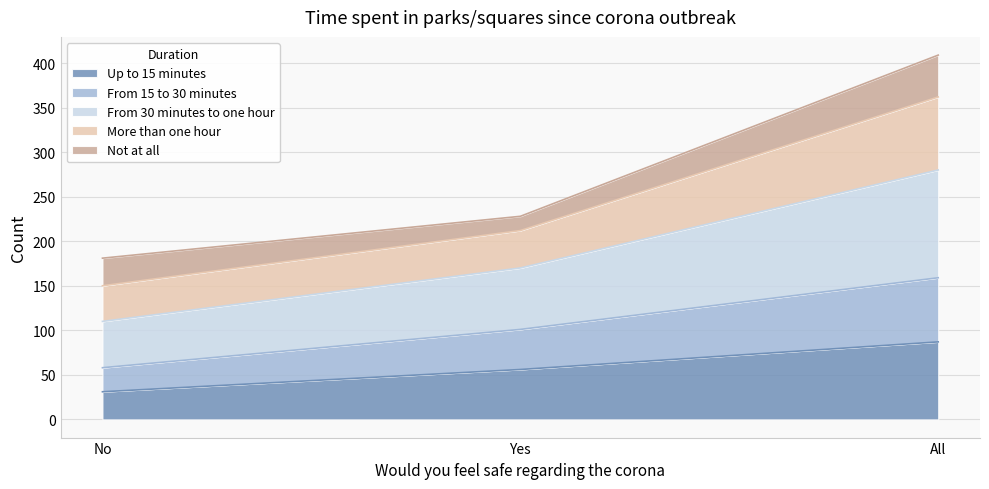

At which label does Up to 15 minutes reach its minimum?

No